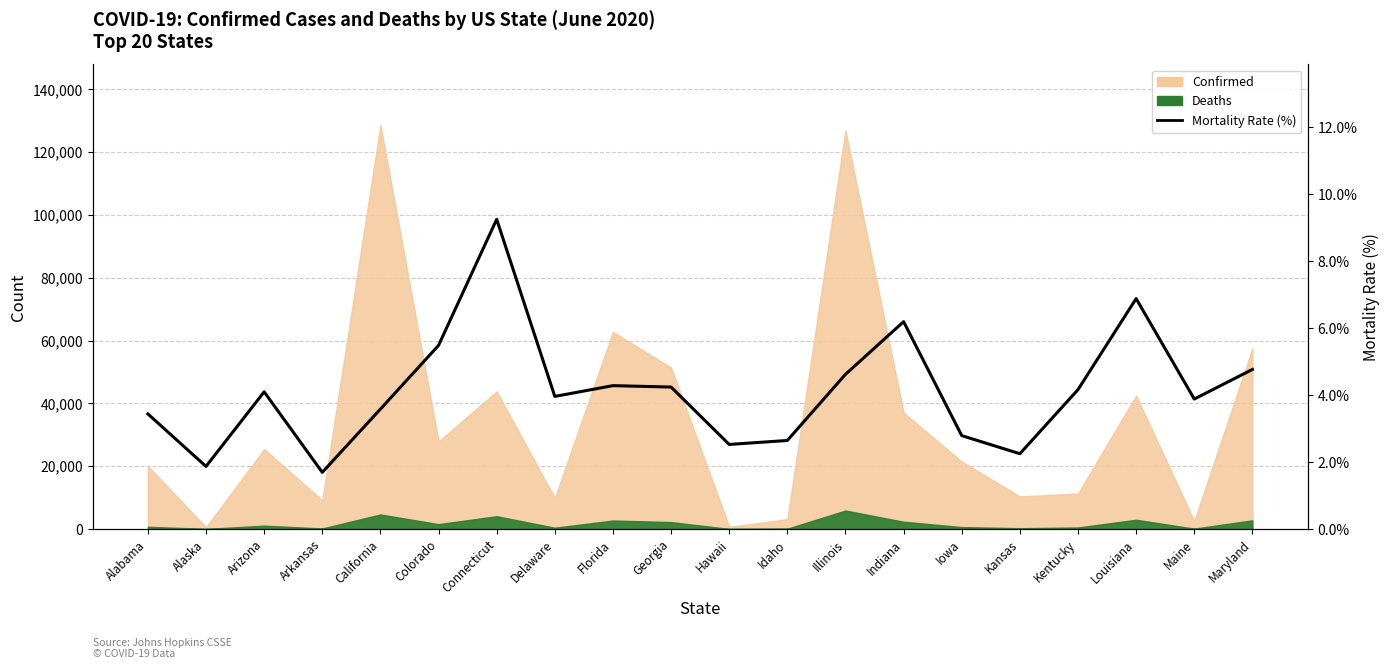

Does the chart display data point markers on the line(s)?

No